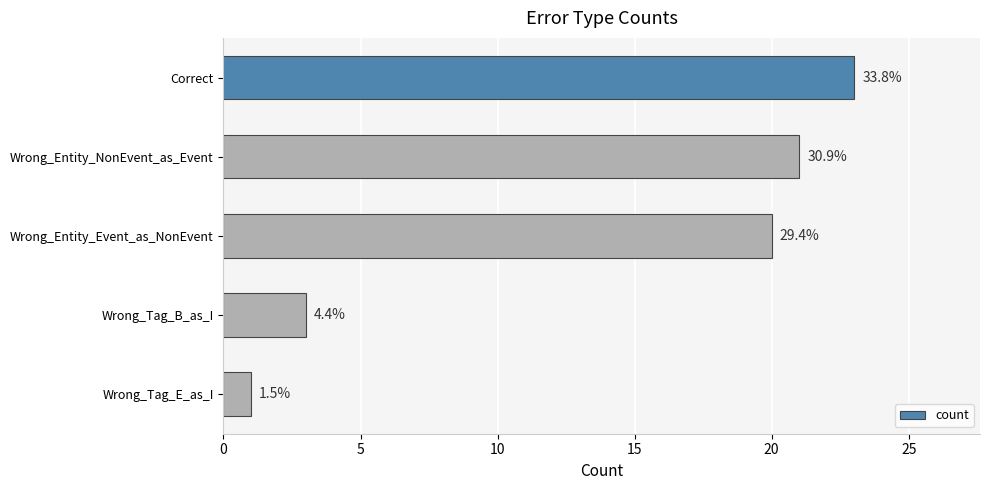

Are the bars horizontal?

Yes